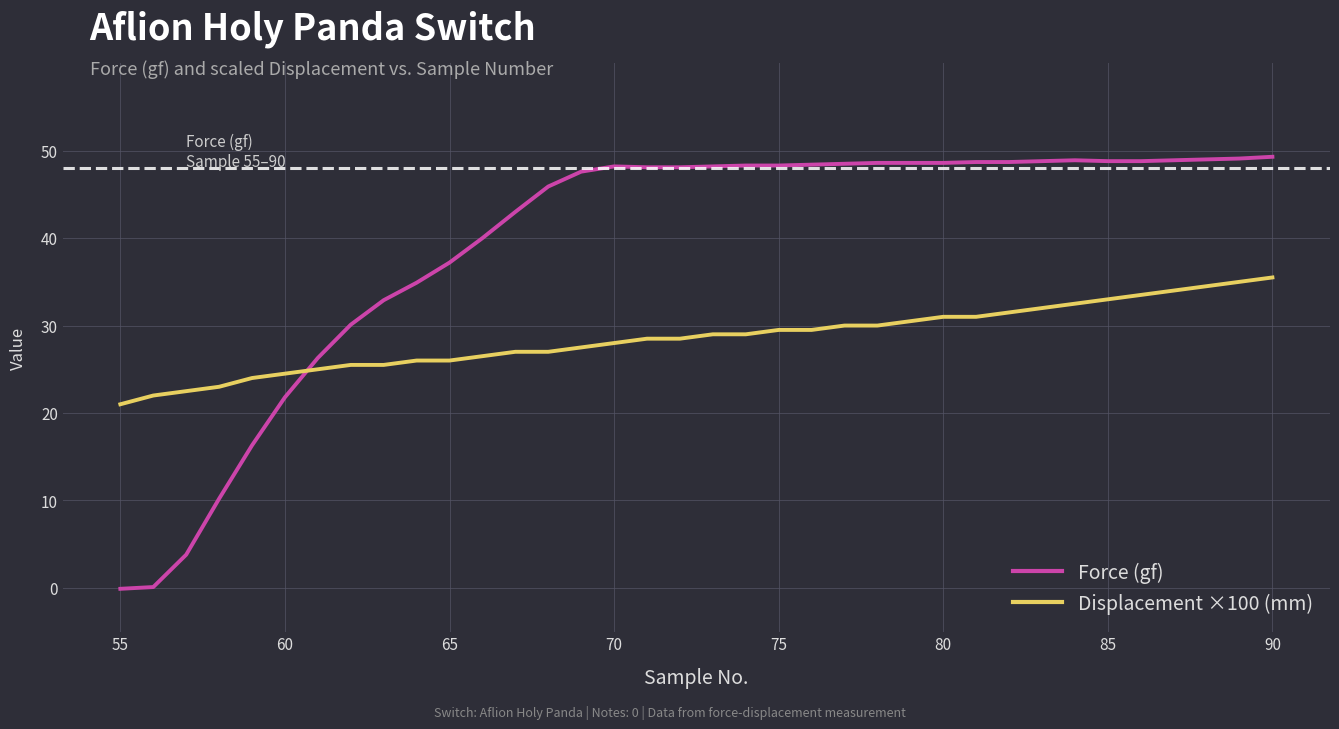

Does the chart have visible grid lines?

Yes